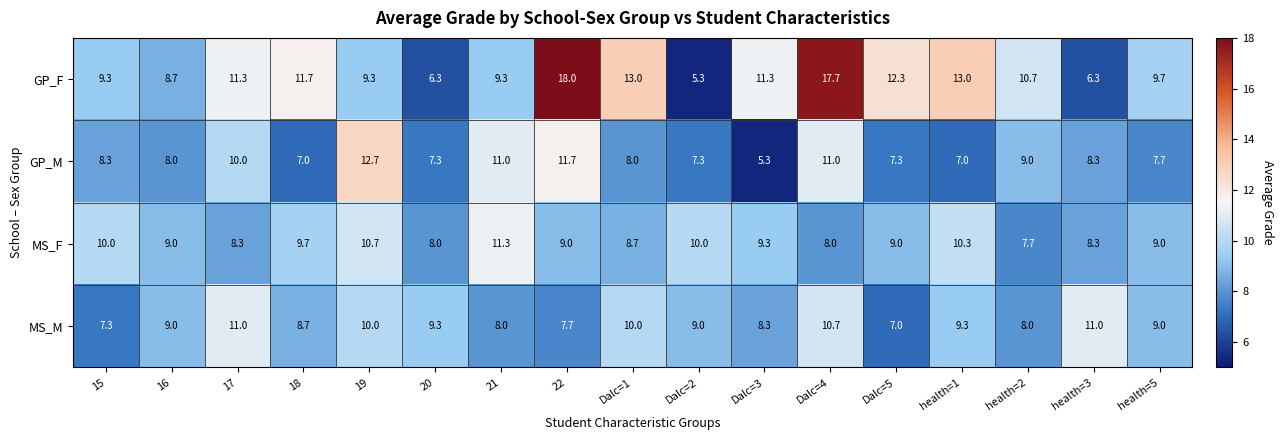

Which category has the highest value in the MS_F series?

21